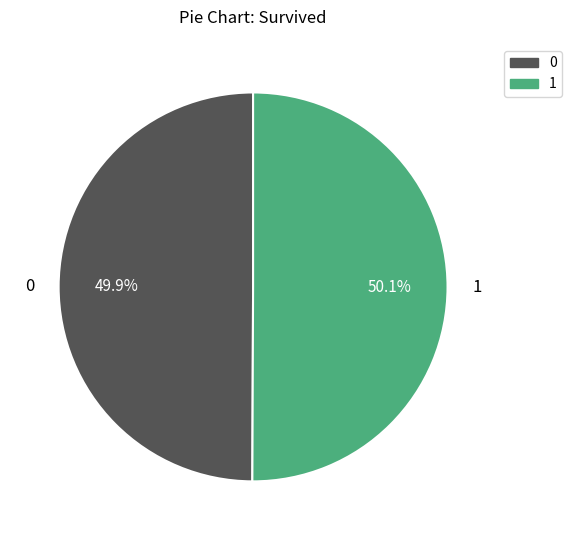

Does any single category account for the majority?

Yes